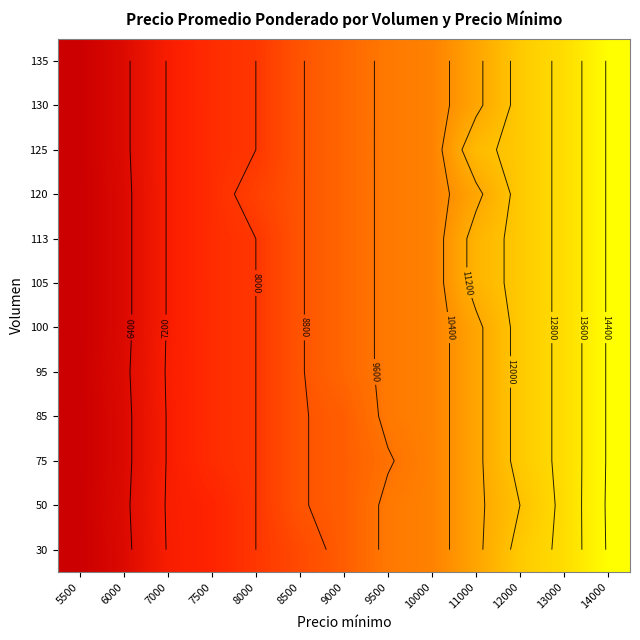

What is the difference between the highest and lowest values at 7500?

240